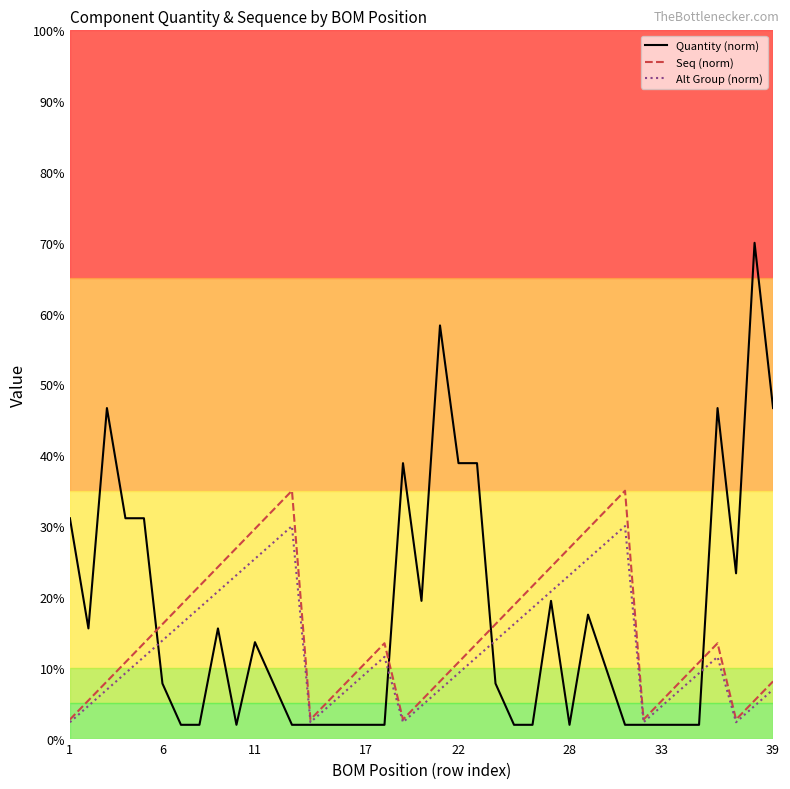

List the series in order of their peak value, highest first.

Quantity (norm), Seq (norm), Alt Group (norm)